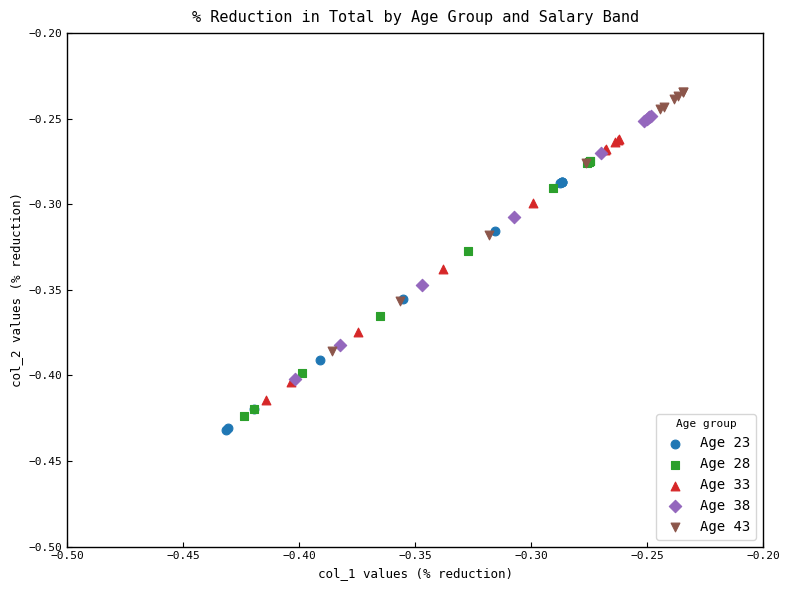

Which series contains the highest Y value?

Age 43